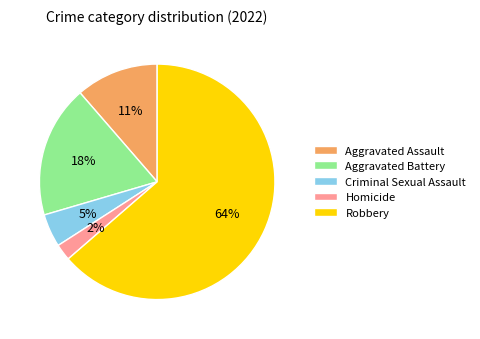

Between Robbery and Aggravated Battery, which is larger?

Robbery